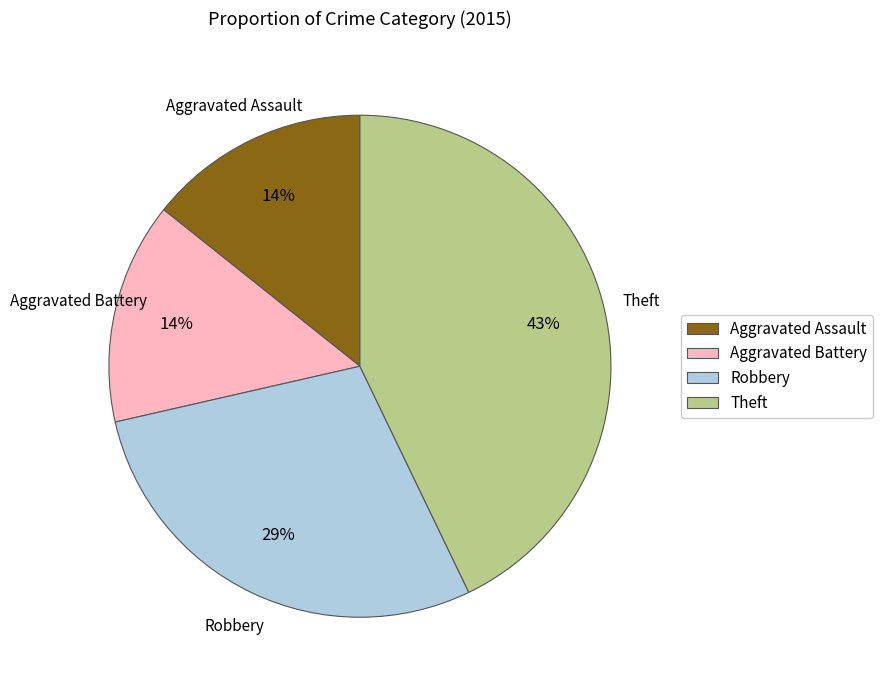

Is it true that Robbery is 42% of the pie?

False